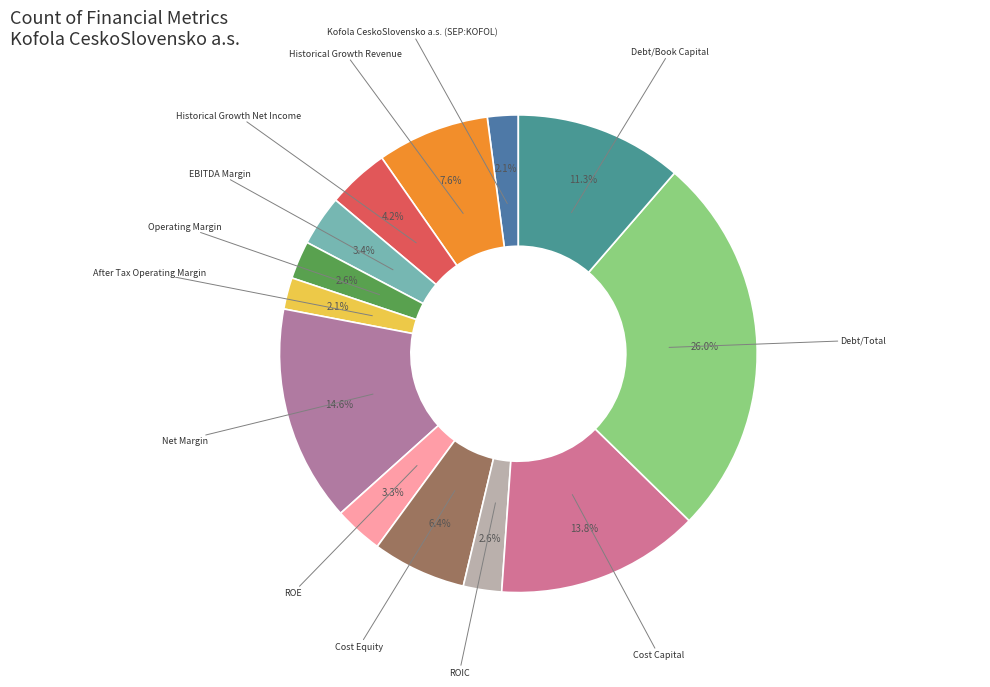

Which slice is the largest?

Debt/Total